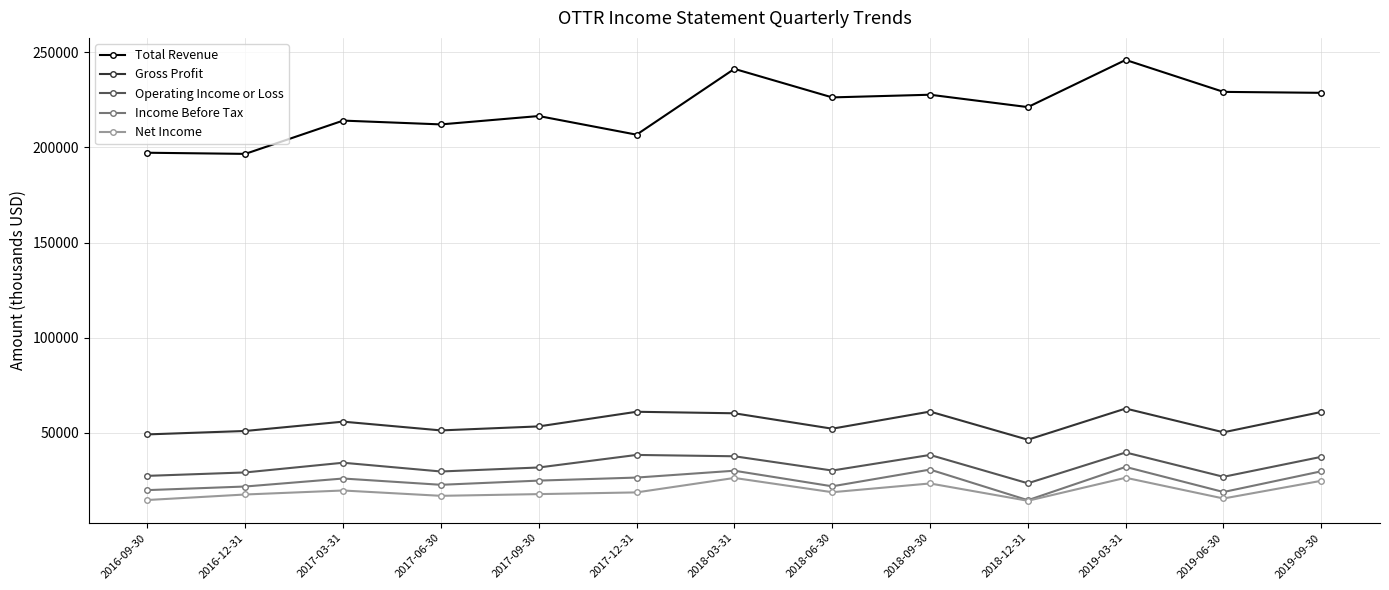

Which series has the widest spread of values?

Total Revenue